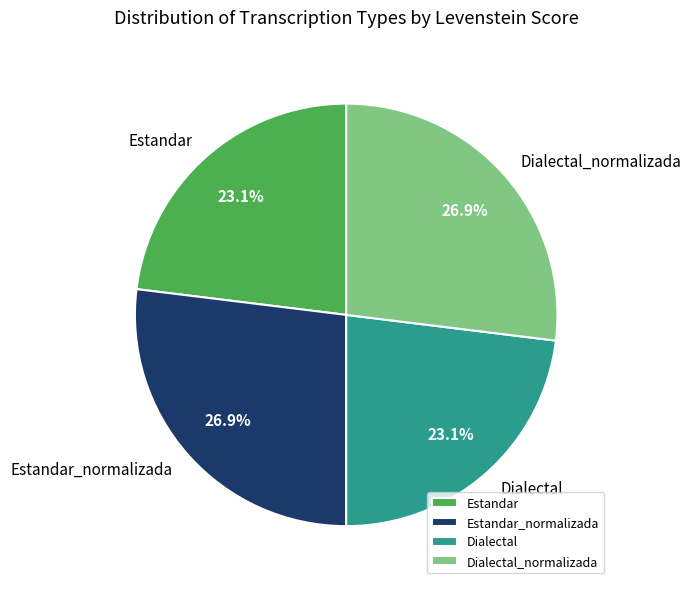

To the nearest percent, what portion does Estandar represent?

23%